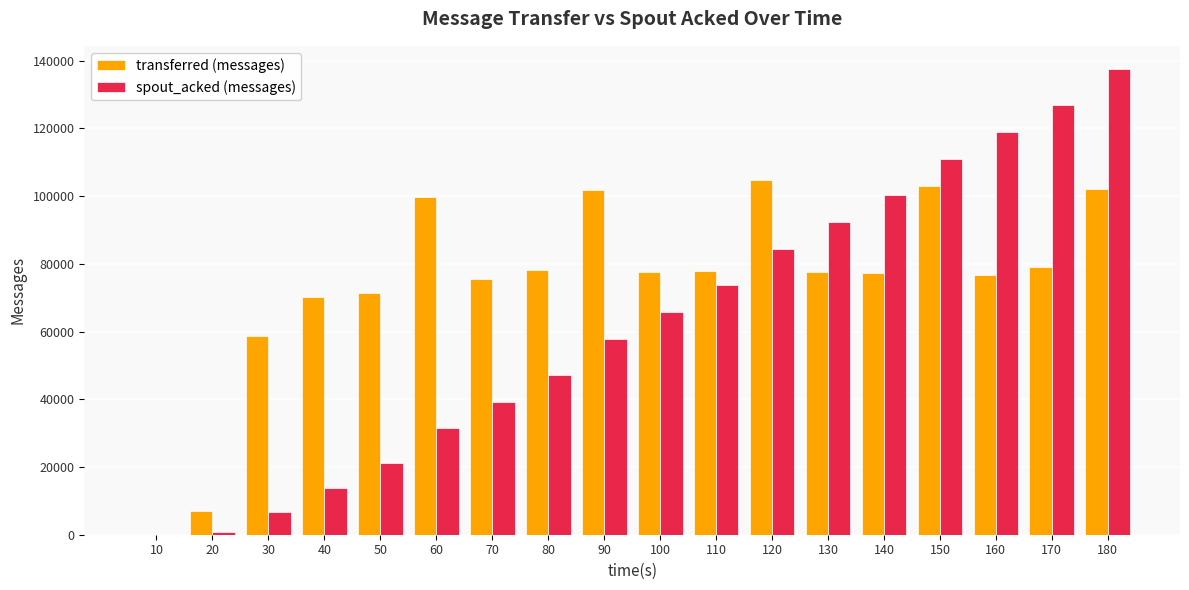

At which category is the sum across all series the highest?

180